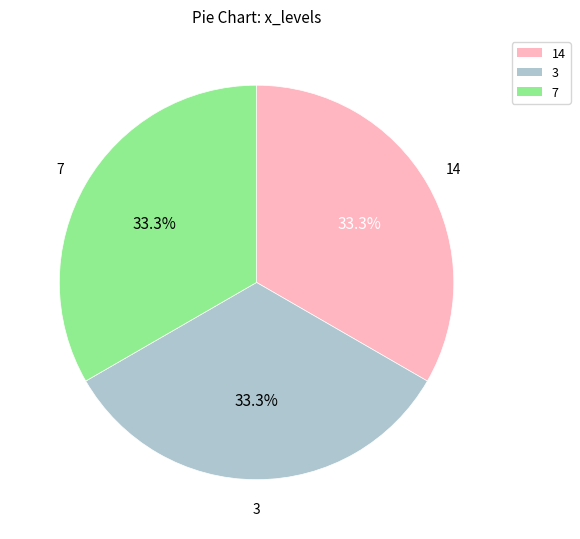

What is the ratio of the value at 7 to the value at 14?

1.0